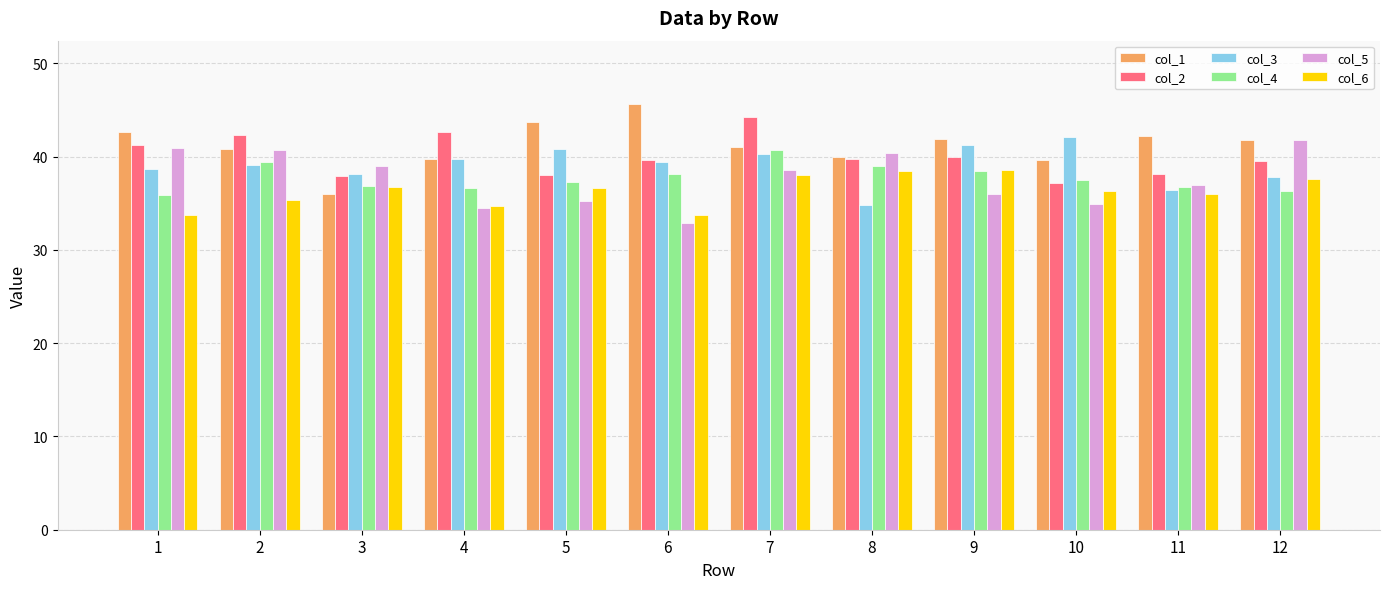

What is the approximate value of col_3 at 10?

42.1